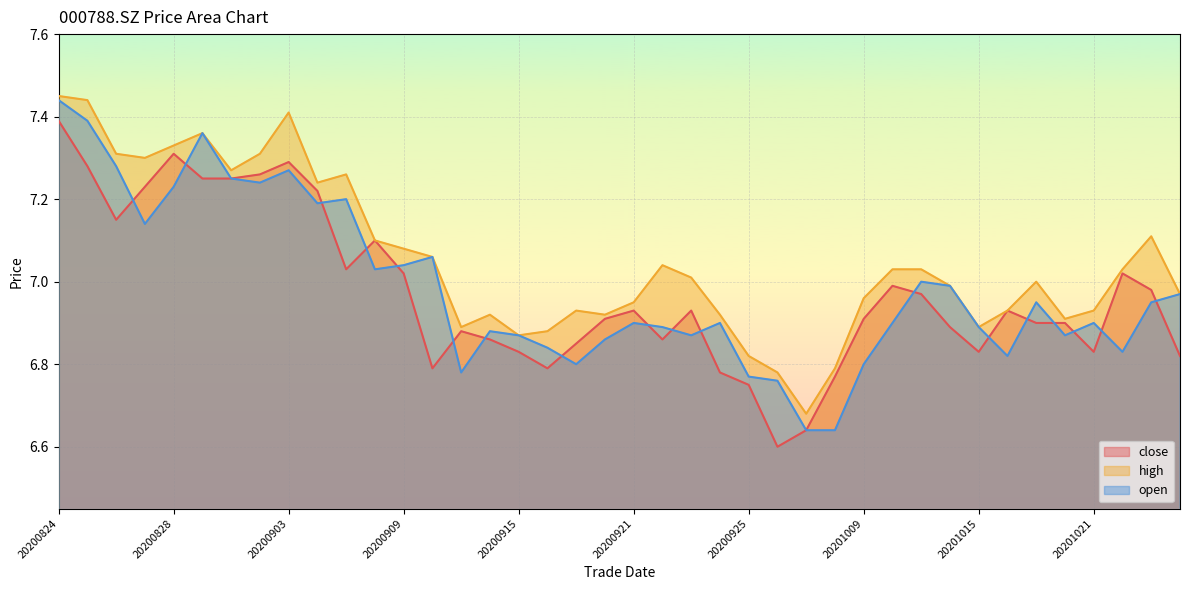

What is the sum of all open values?

279.4